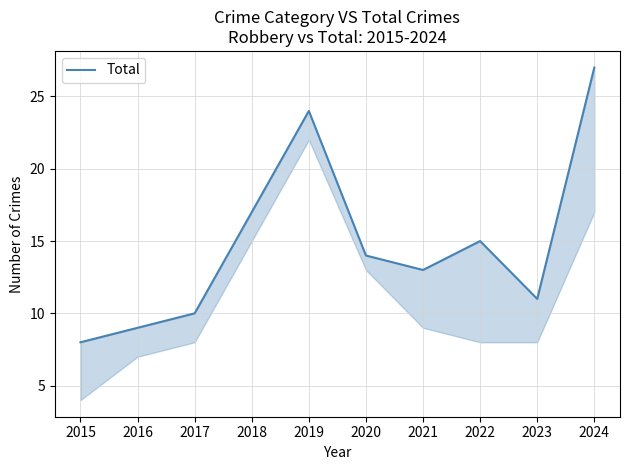

The value at 2018 is 6. True or false?

False